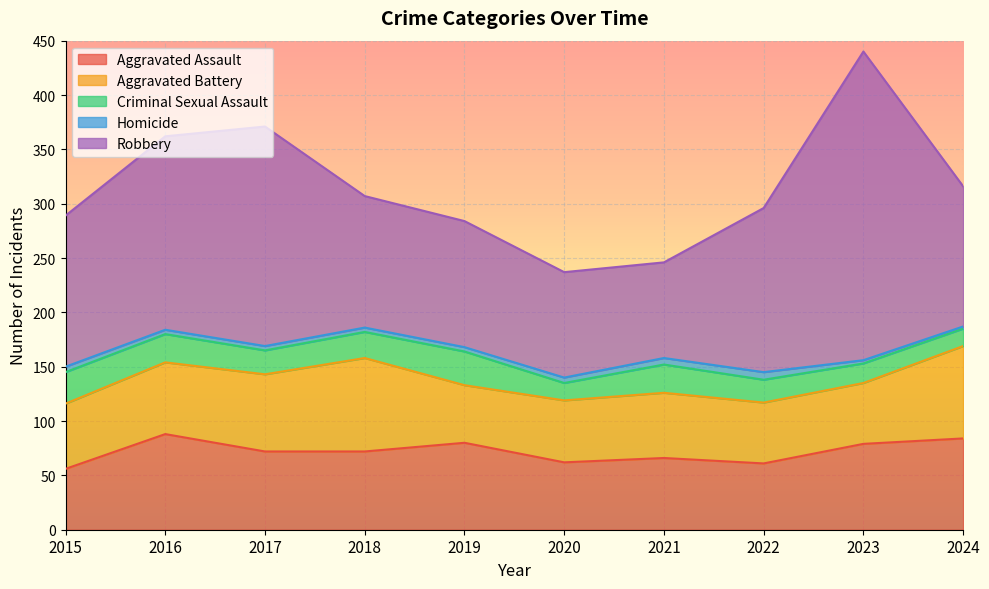

What is the difference between the Aggravated Assault values at 2017 and 2020?

10